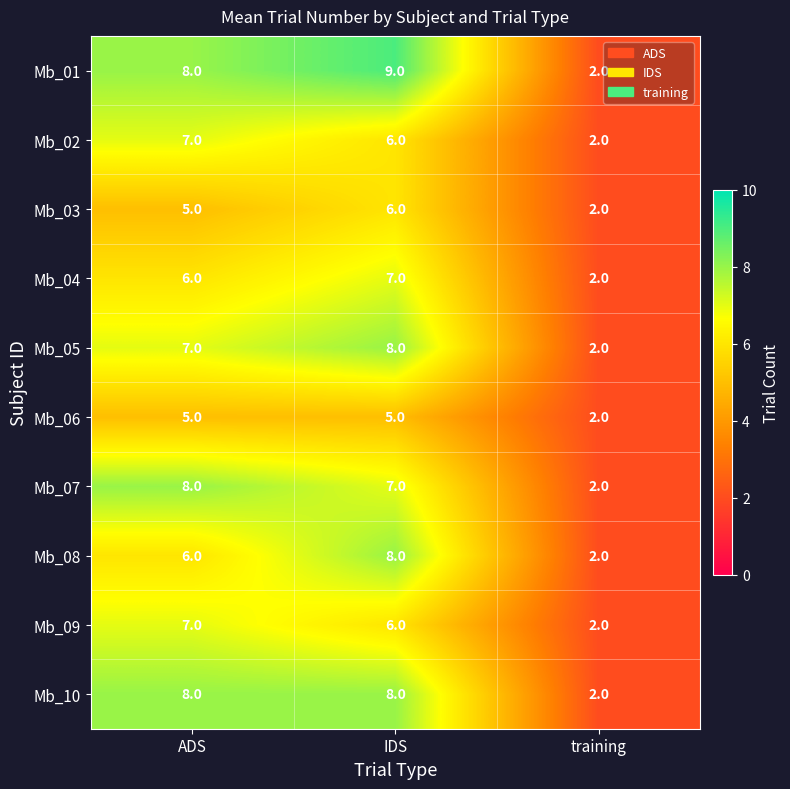

What is the total value across all series at training?

20